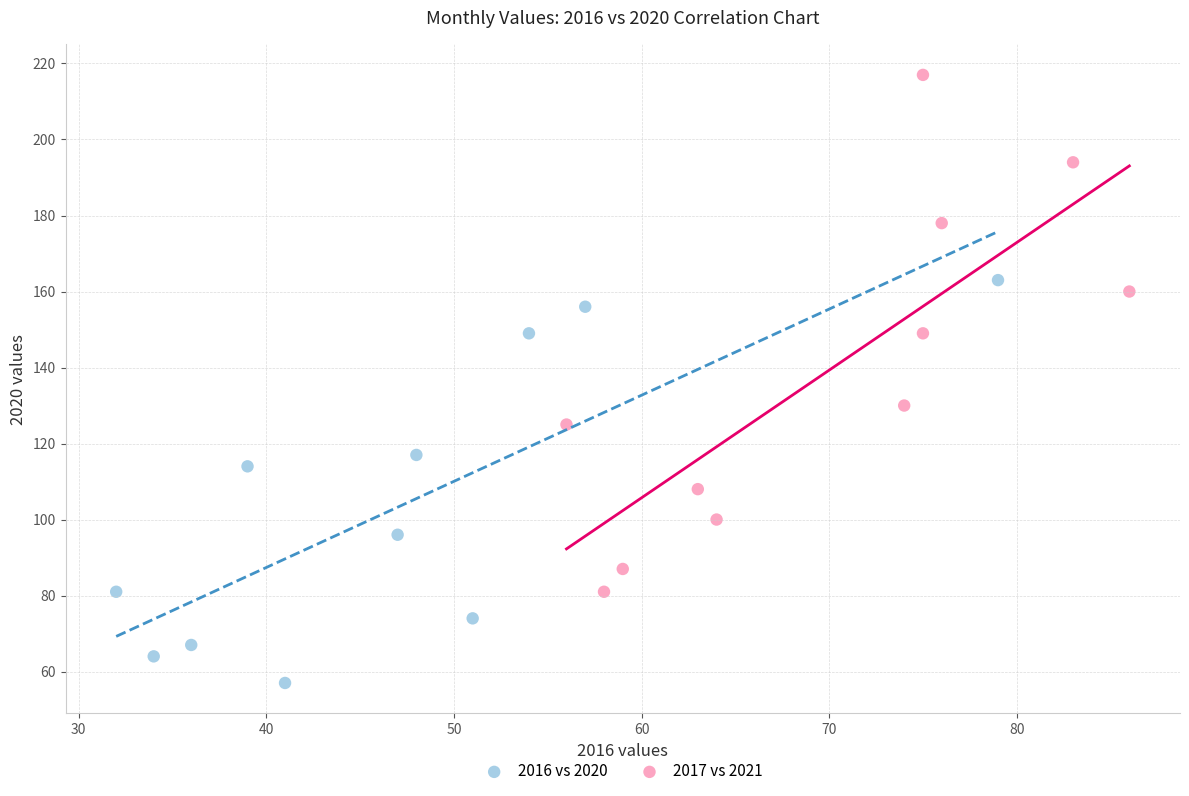

Which series has the widest spread of Y values?

2017 vs 2021